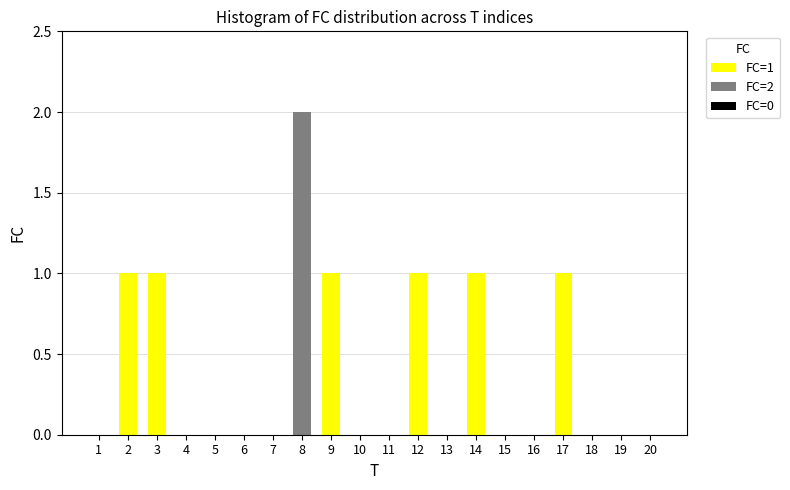

Does the chart contain stacked bars?

Yes